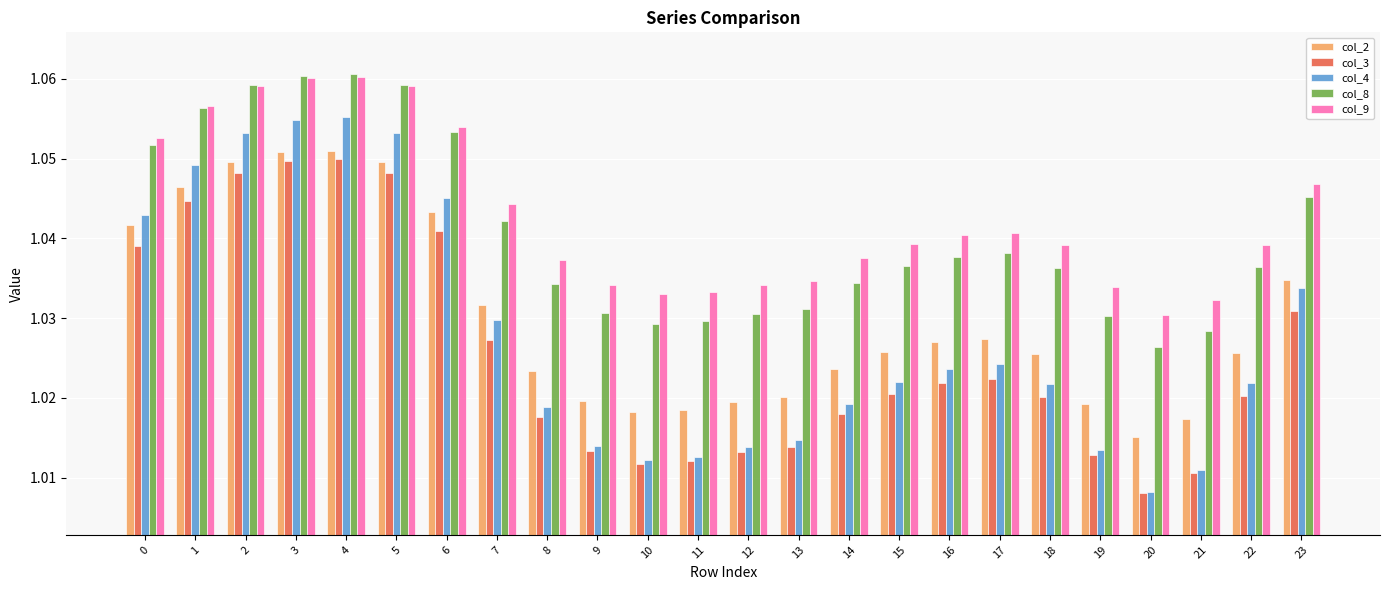

What is the total value across all series at 16?

5.2